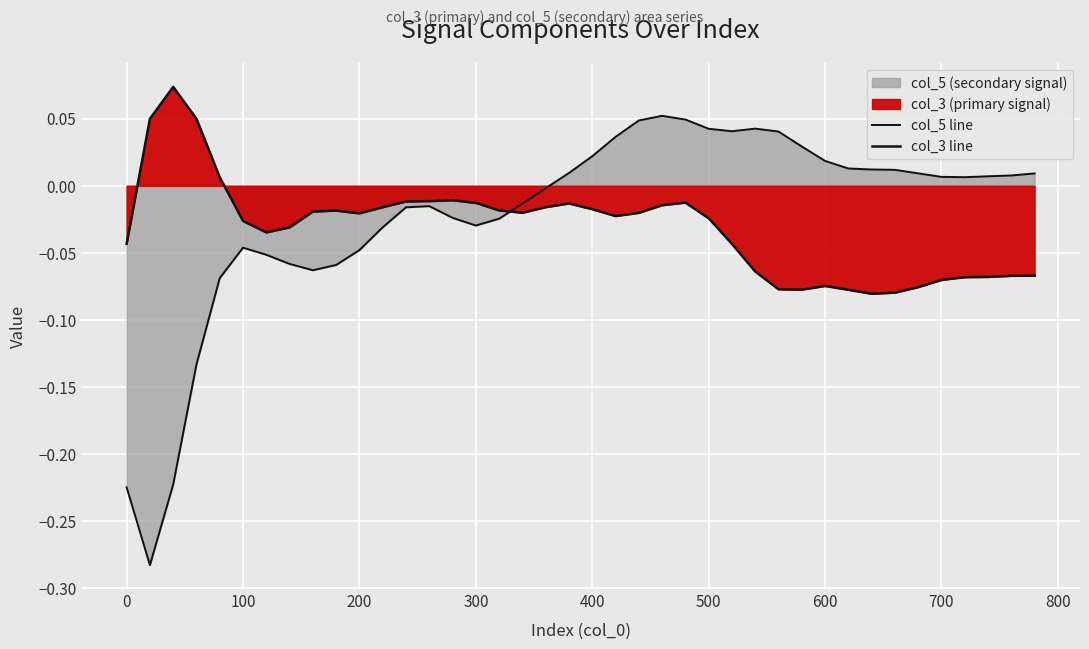

What is the highest value of the col_3 line series?

0.1